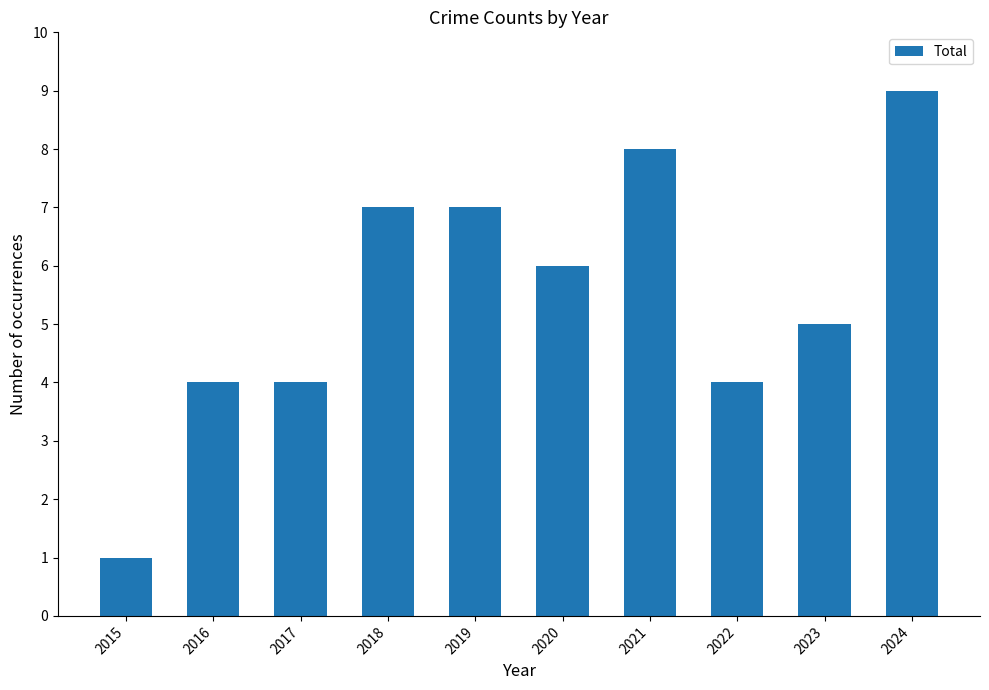

Is it true that the value at 2022 is 1?

False